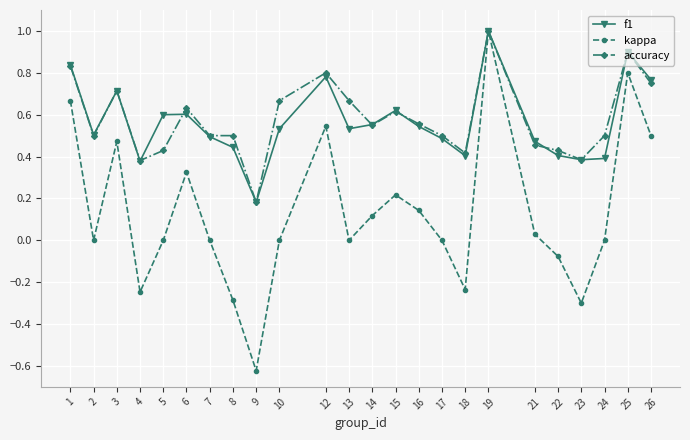

Between 10 and 23, which series saw the biggest shift?

kappa